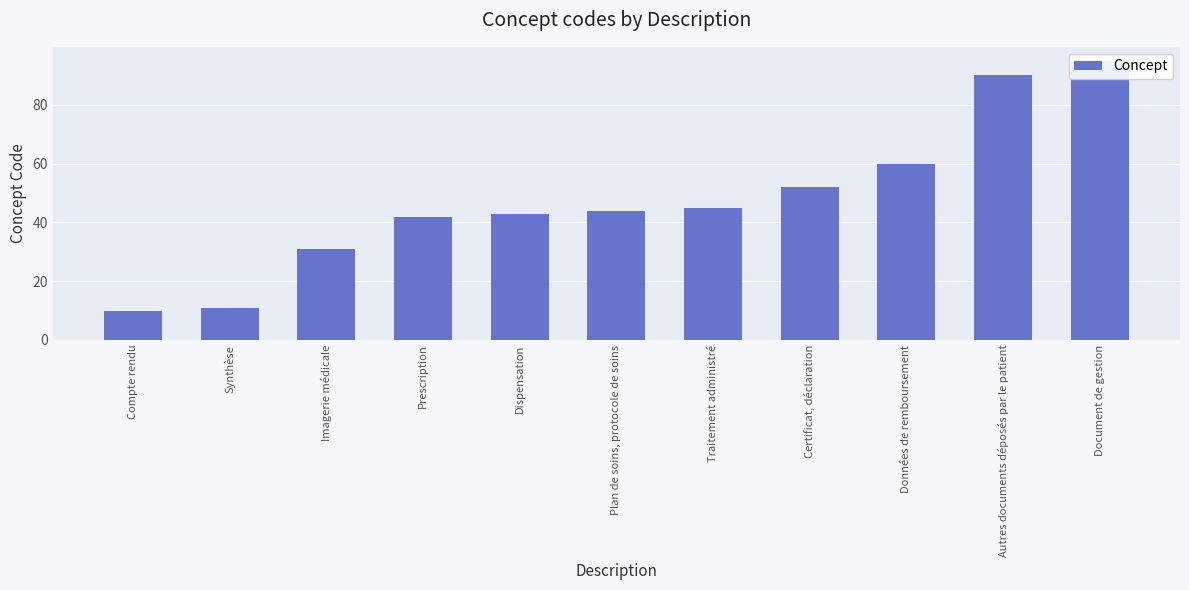

The value at Autres documents déposés par le patient is 46. True or false?

False